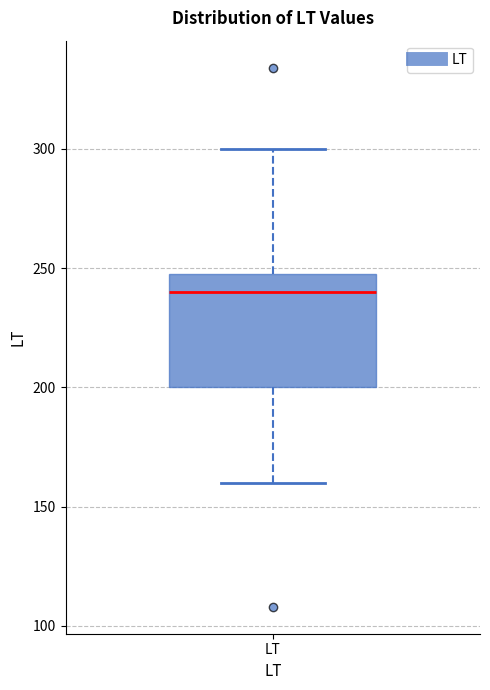

Read this box plot against the y-axis: the position of the median line, the range covered by the box, and the ends of both whiskers. The values are not printed on the chart, so give them approximately, as read against the axis.

median 240, box 200 to 250, whiskers 160 to 300